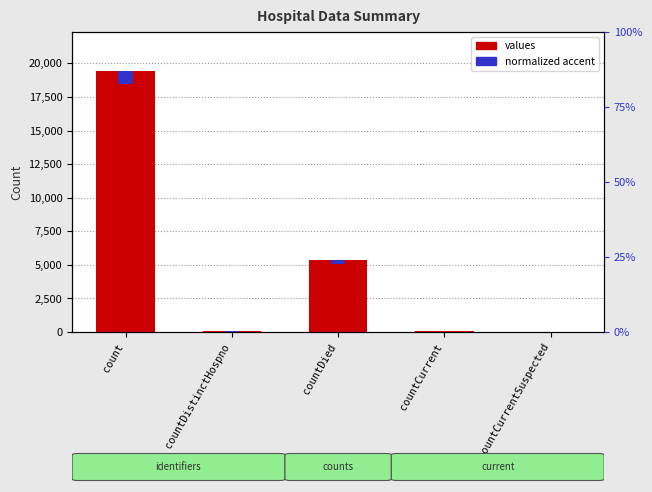

The values series shows 37.4 at countCurrent. True or false?

False